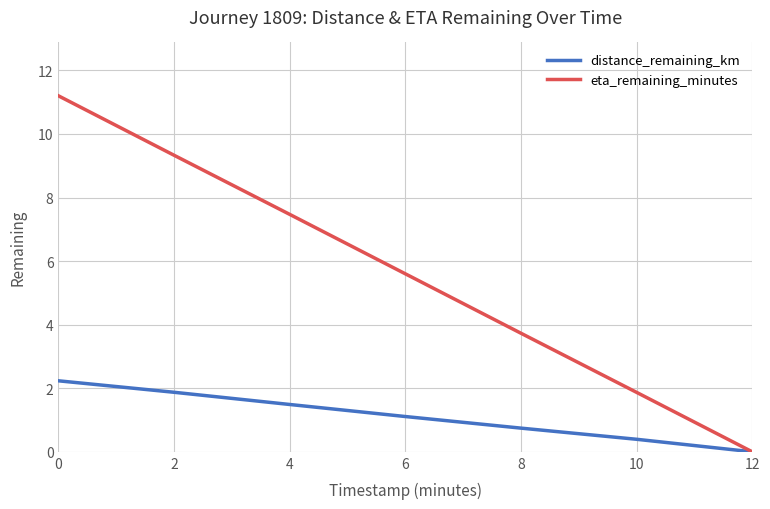

Rank the categories by distance_remaining_km value from highest to lowest.

0, 2, 4, 6, 8, 10, 12